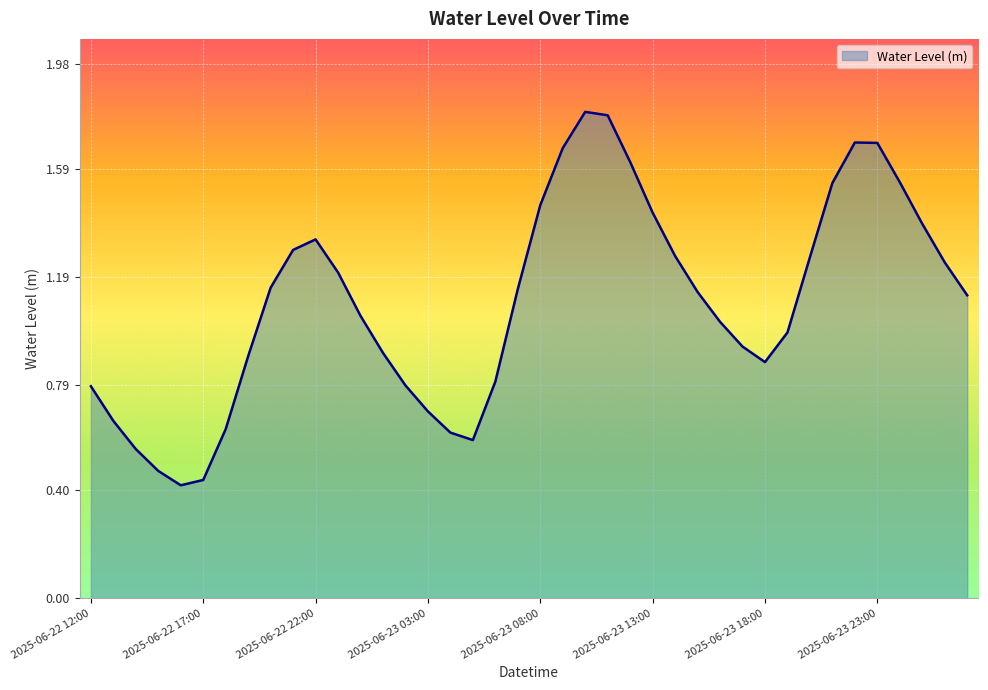

What is the greatest value displayed?

1.8